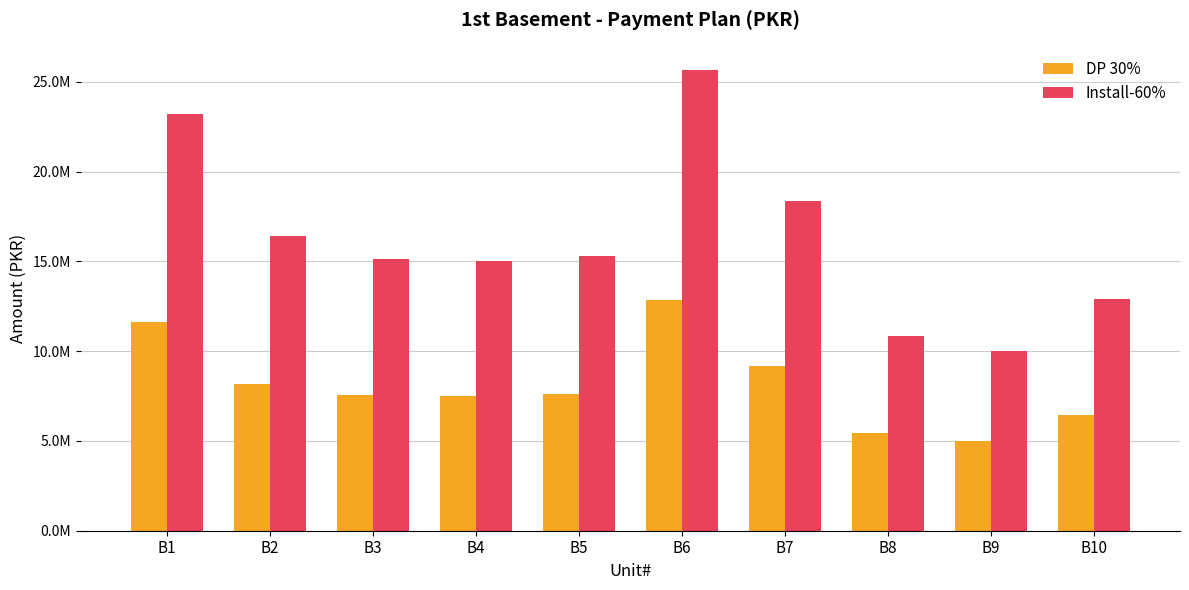

At how many categories does at least one series exceed 6105627?

10